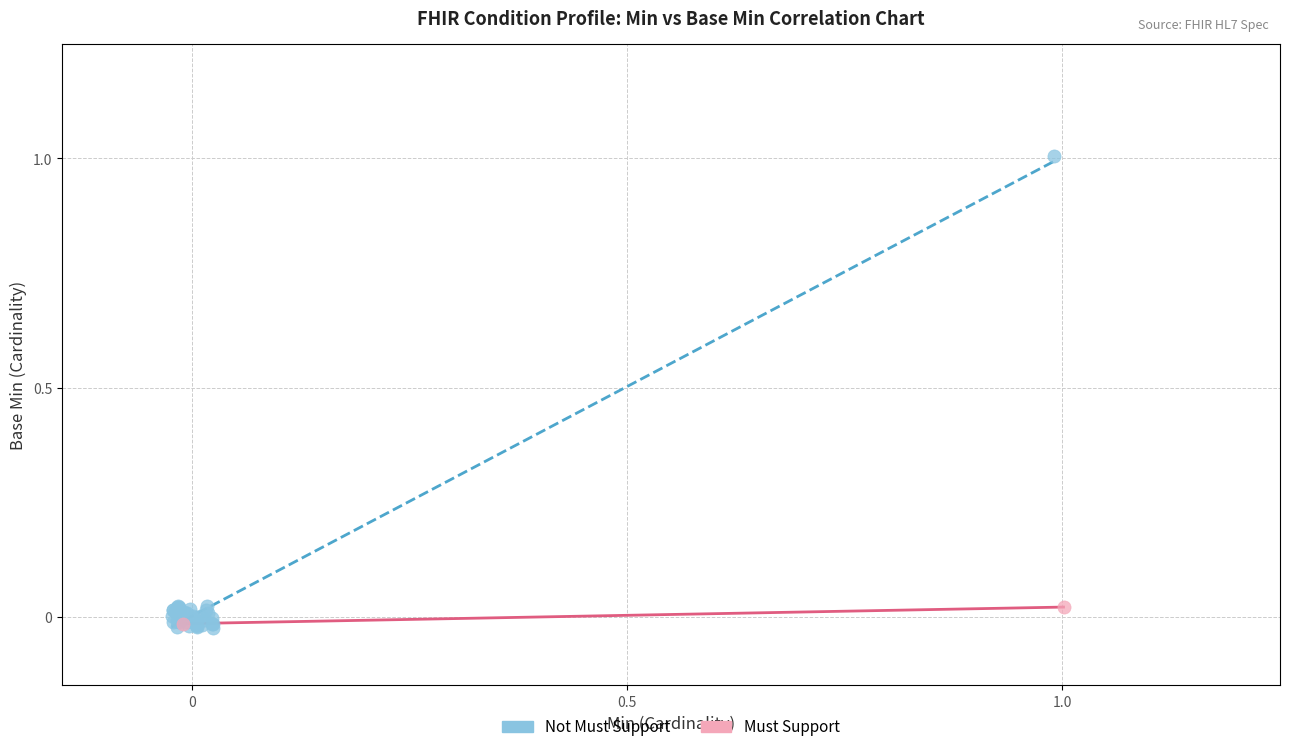

What are all the series names shown in the legend?

Not Must Support, Must Support